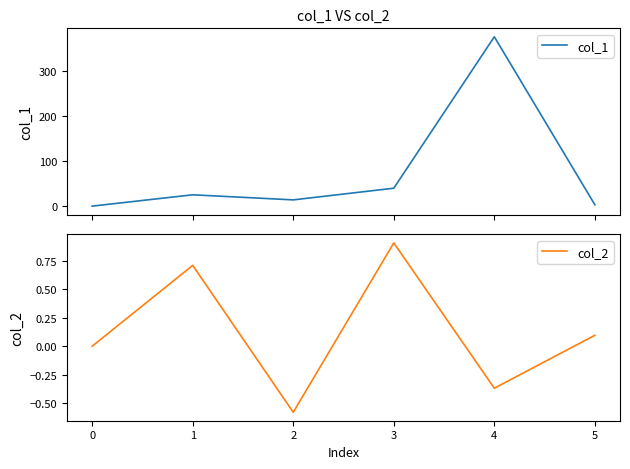

What is the value of the col_2 point at the 4th from the left?

0.9